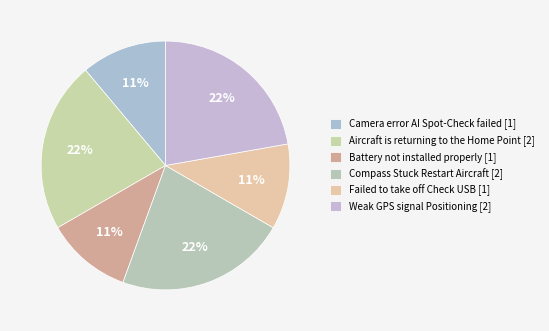

Which has a higher value, Aircraft is returning to the Home Point [2] or Failed to take off Check USB [1]?

Aircraft is returning to the Home Point [2]